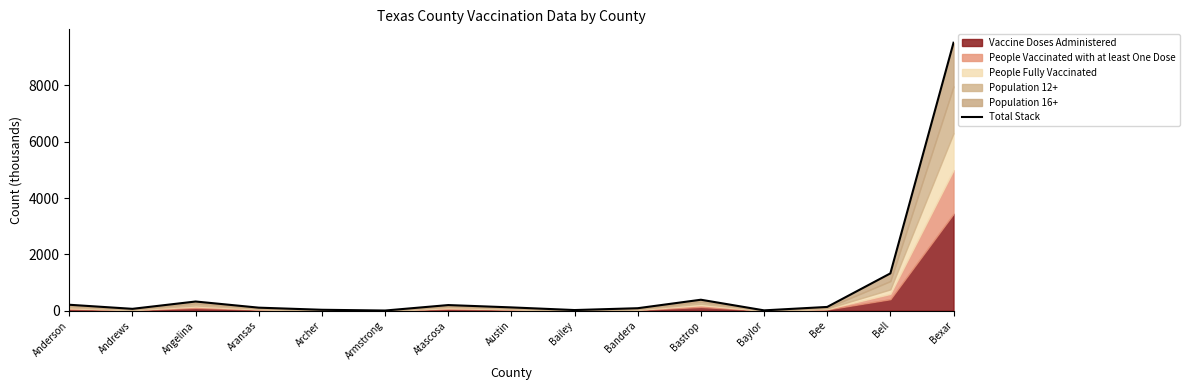

Rank the categories by value from highest to lowest.

Bexar, Bell, Bastrop, Angelina, Anderson, Atascosa, Bee, Austin, Aransas, Bandera, Andrews, Archer, Bailey, Baylor, Armstrong